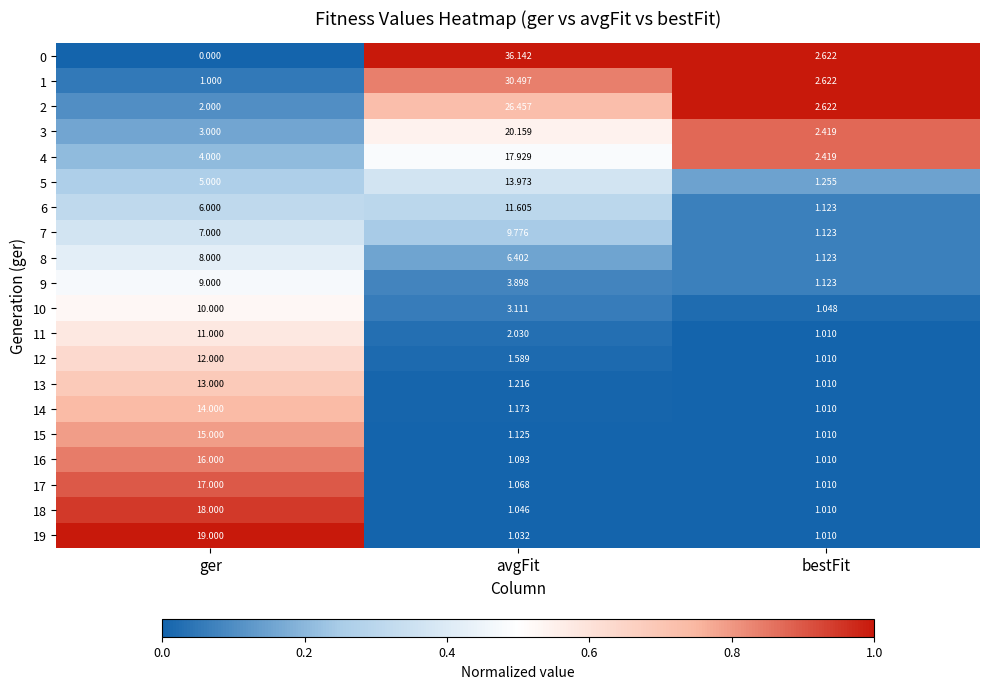

What is the greatest value displayed?

36.1